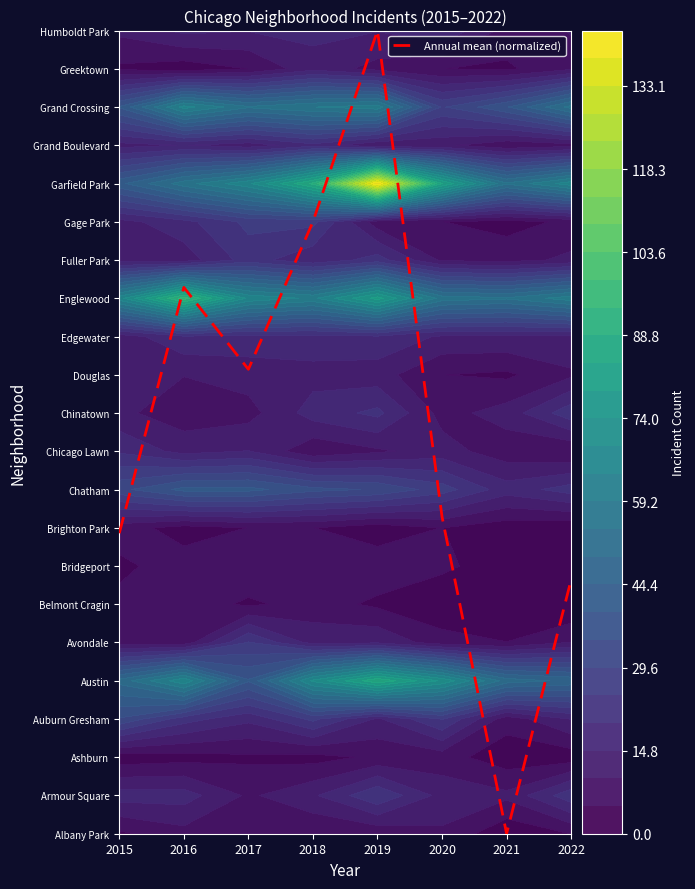

Reading right to left, list all the values displayed in this chart.

2022=6.6	2021=0.0	2020=8.3	2019=21.0	2018=16.0	2017=12.1	2016=14.3	2015=7.9